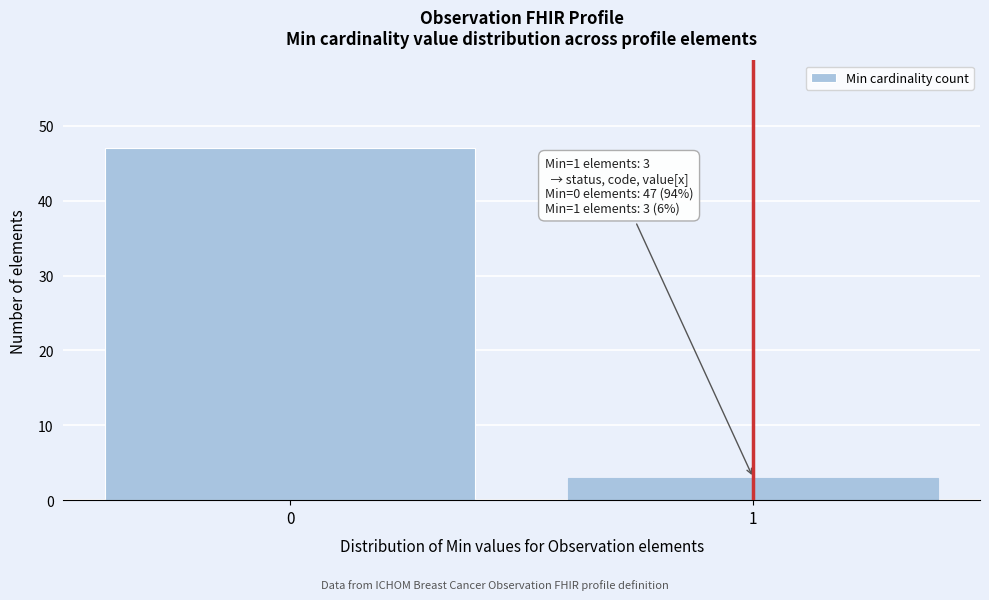

Reading left to right, extract all data points from this chart.

0=47	1=3